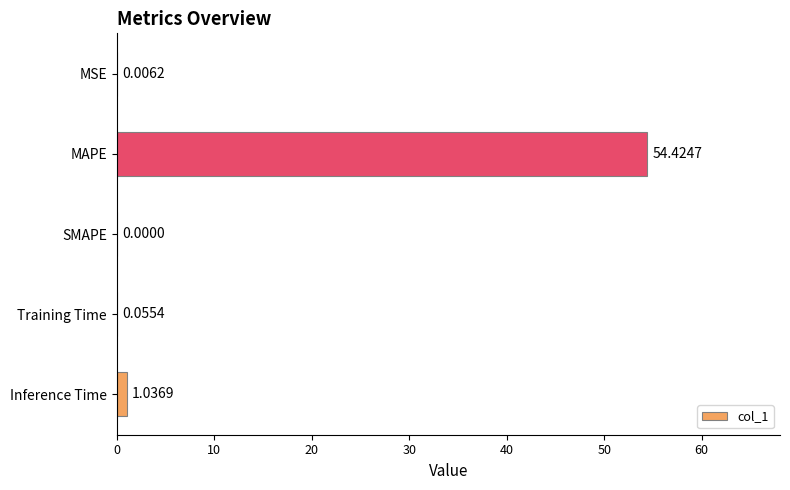

Which label corresponds to the largest value in the chart?

MAPE